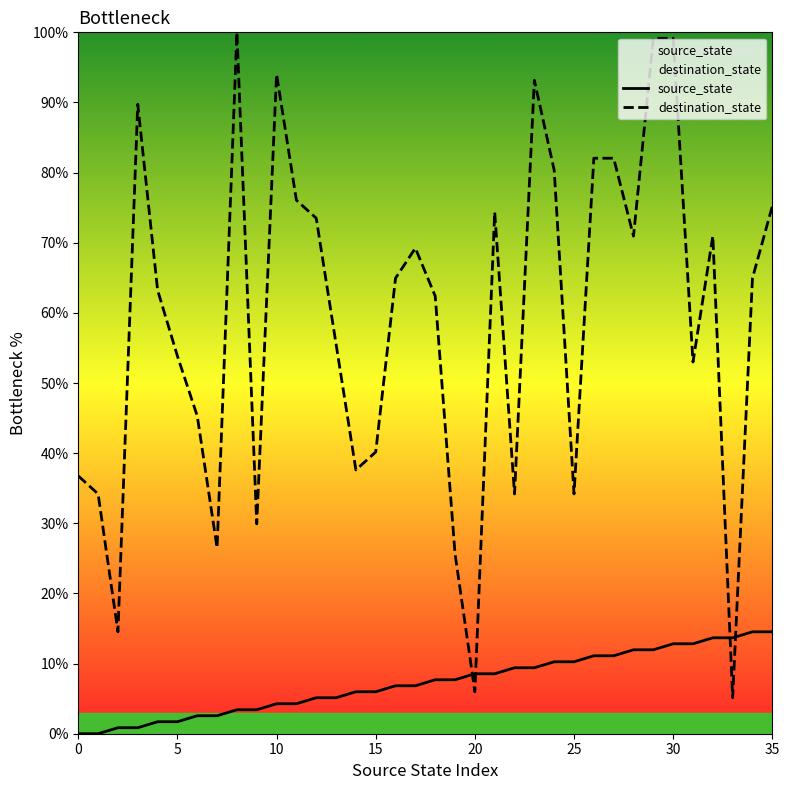

Between 33 and 35, which series saw the biggest shift?

destination_state